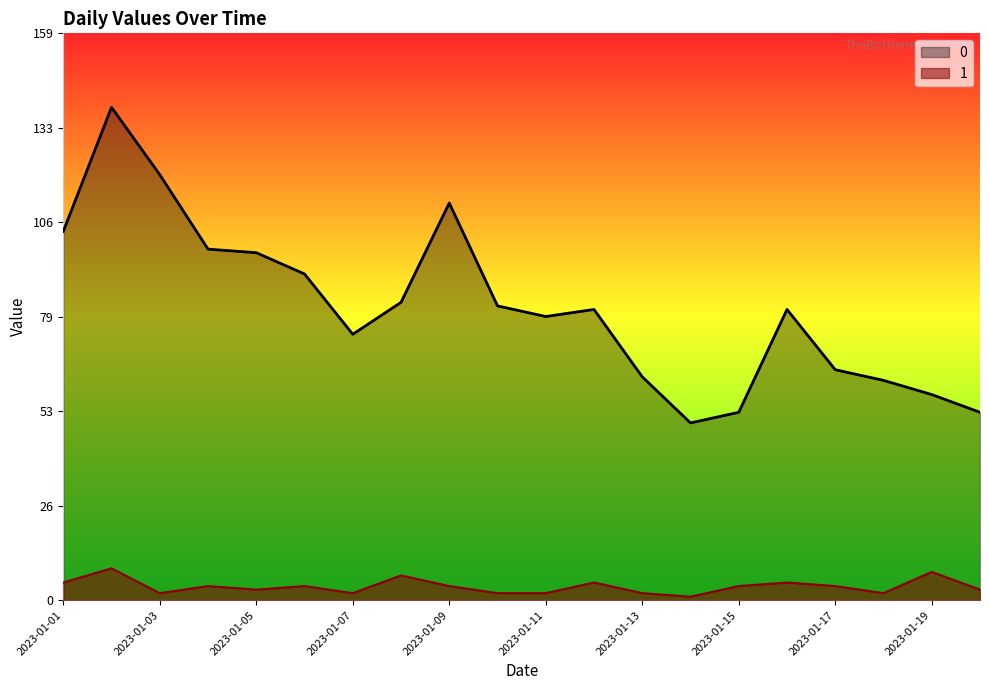

List the series in order of their overall mean, lowest first.

1, 0